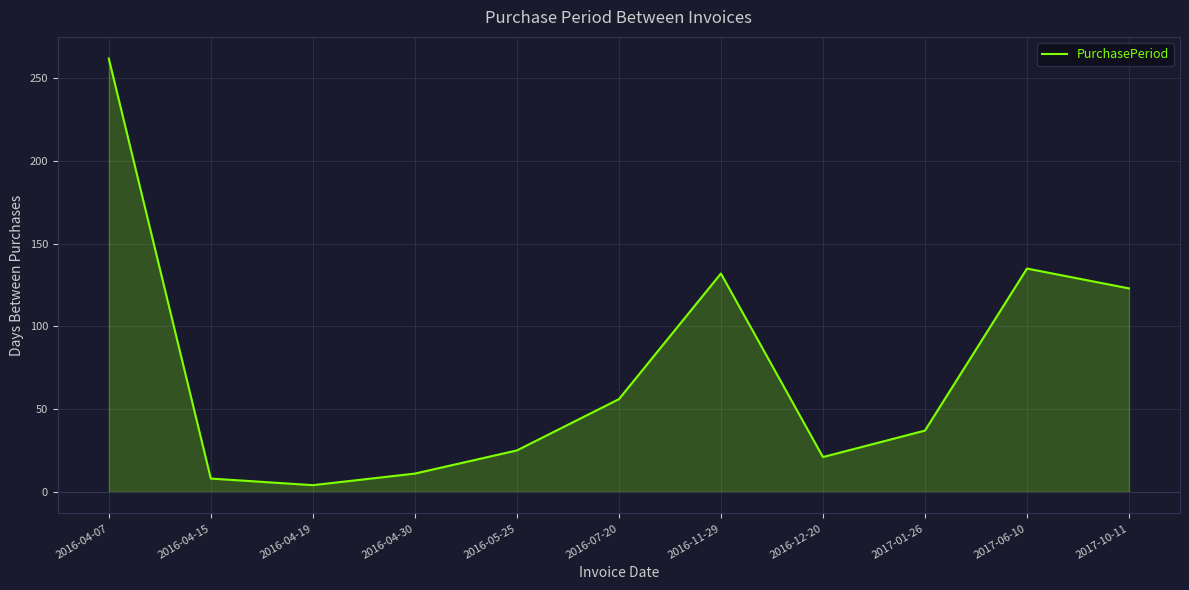

List the labels in order of value, smallest first.

2016-04-19, 2016-04-15, 2016-04-30, 2016-12-20, 2016-05-25, 2017-01-26, 2016-07-20, 2017-10-11, 2016-11-29, 2017-06-10, 2016-04-07